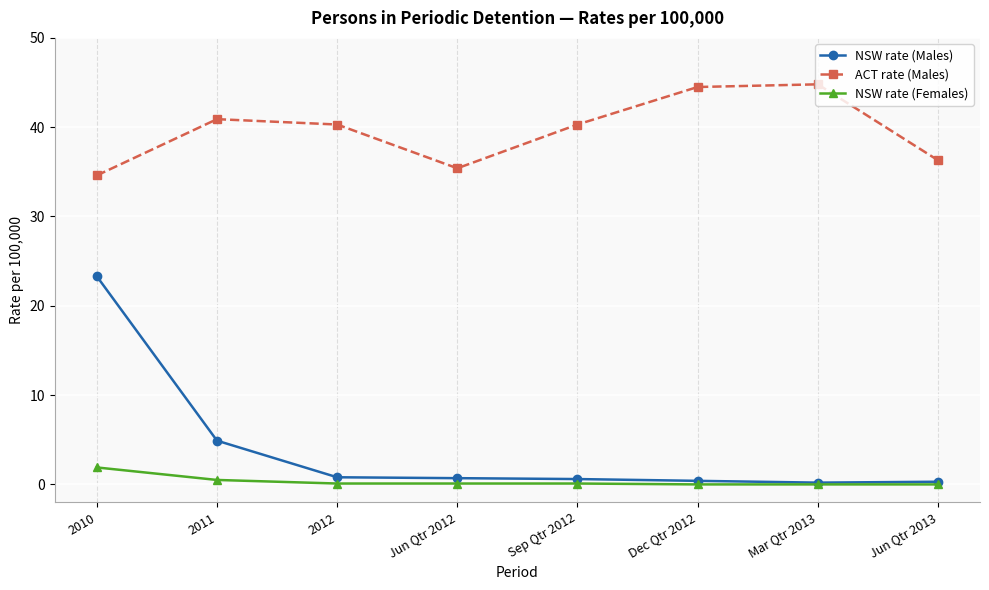

True or false: ACT rate (Males) has a value of 19.7 at Dec Qtr 2012.

False